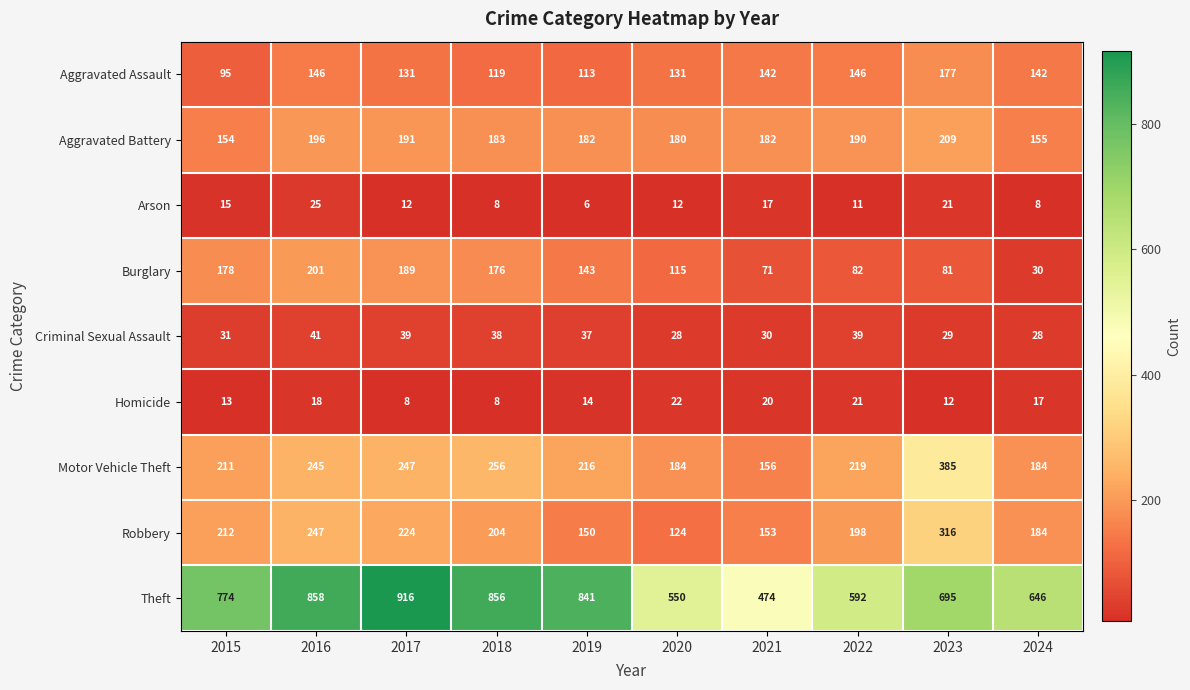

Which category has the highest value across all series?

2017